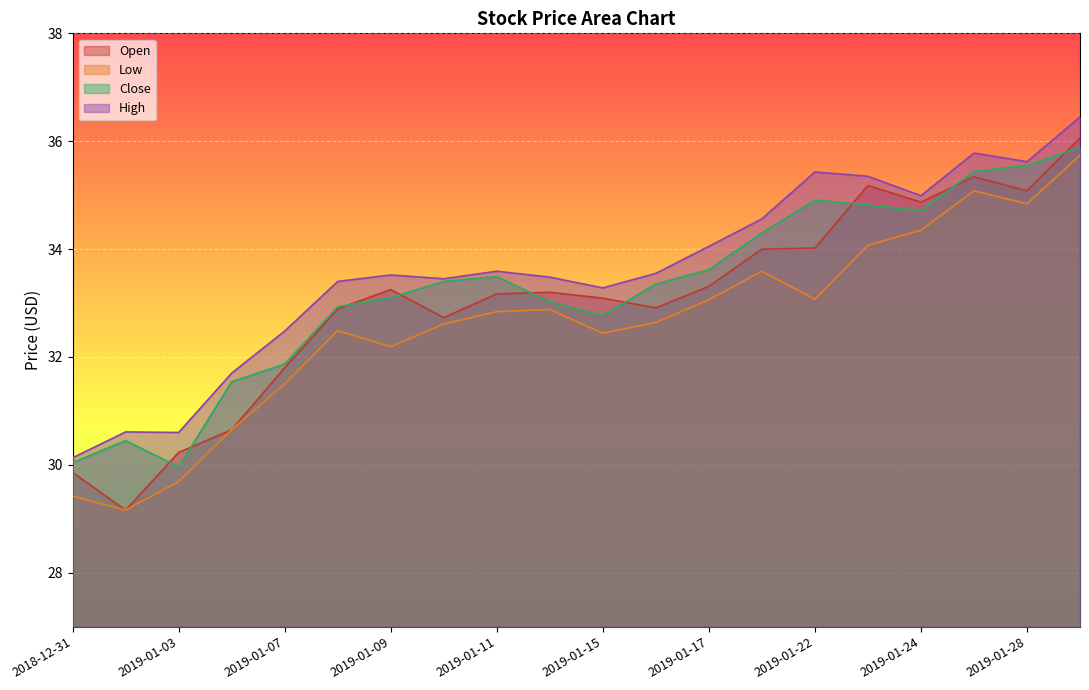

Does the chart display data point markers on the line(s)?

No